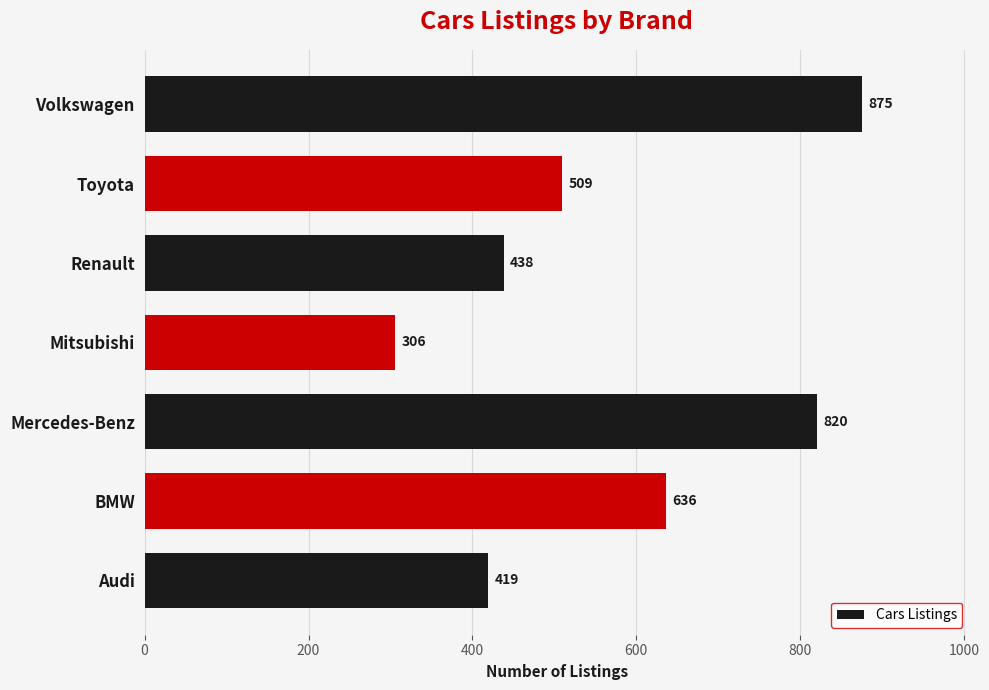

Does the chart contain any negative values?

No